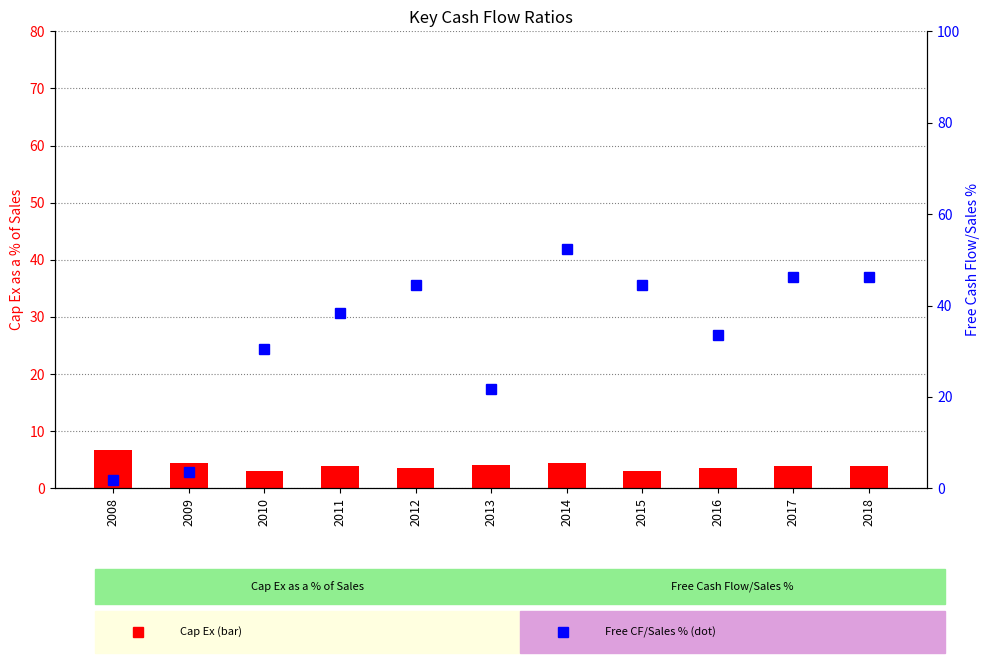

What is the average value of the Cap Ex as a % of Sales series?

4.0